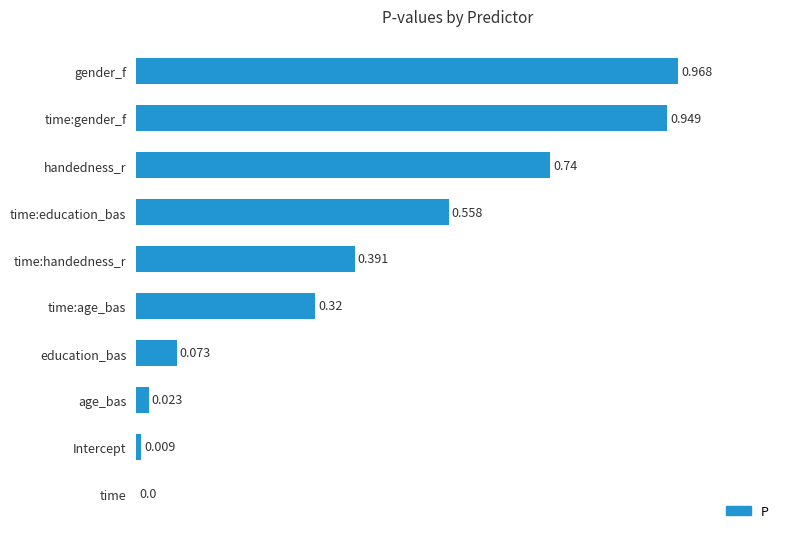

At which category does the chart reach its peak across all series?

gender_f